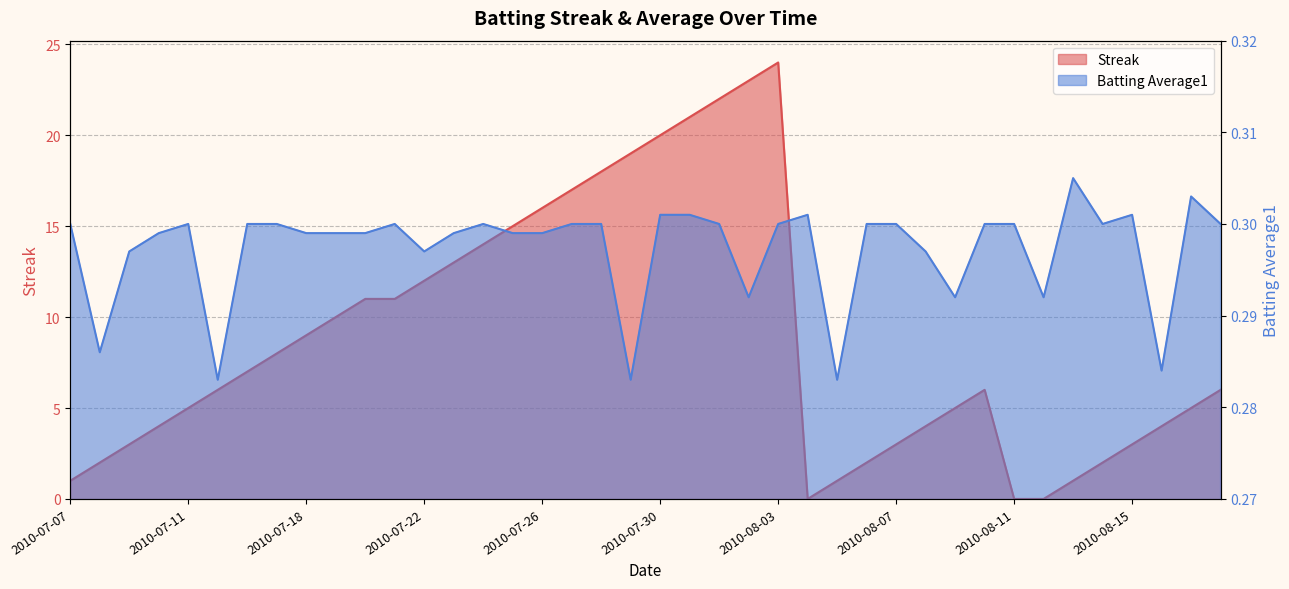

At which category does Streak reach its first local valley?

2010-08-04